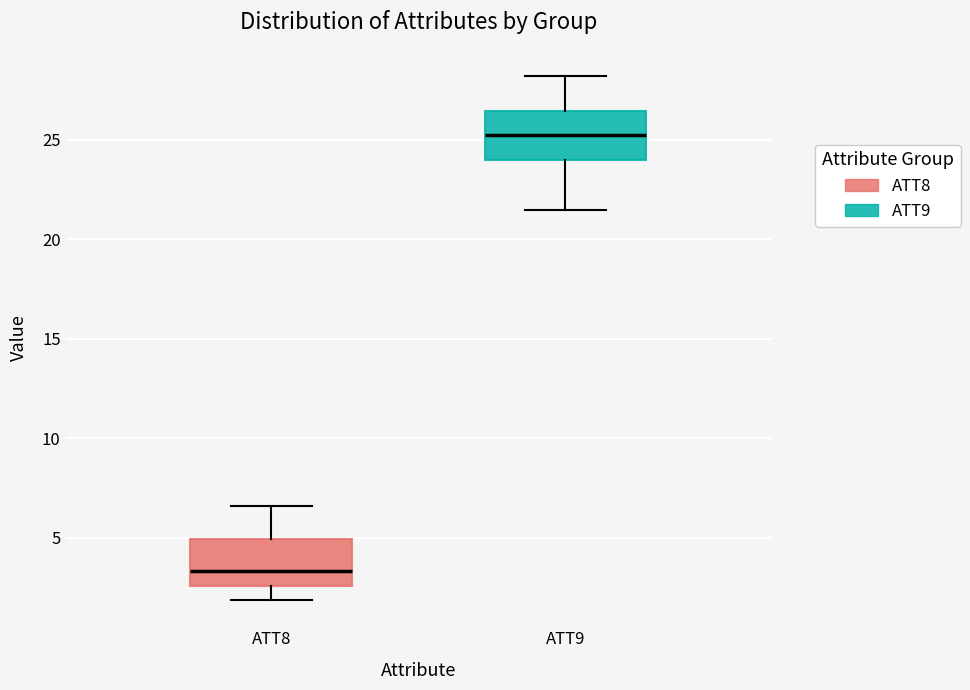

Where does the median line of the box for ATT9 sit on the y-axis? The values are not printed on the chart, so give them approximately, as read against the axis.

25.5